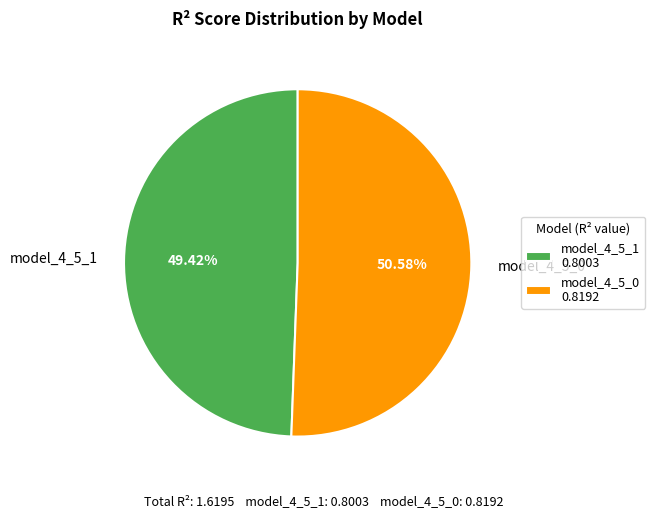

Is there any slice that represents more than half of the pie?

Yes